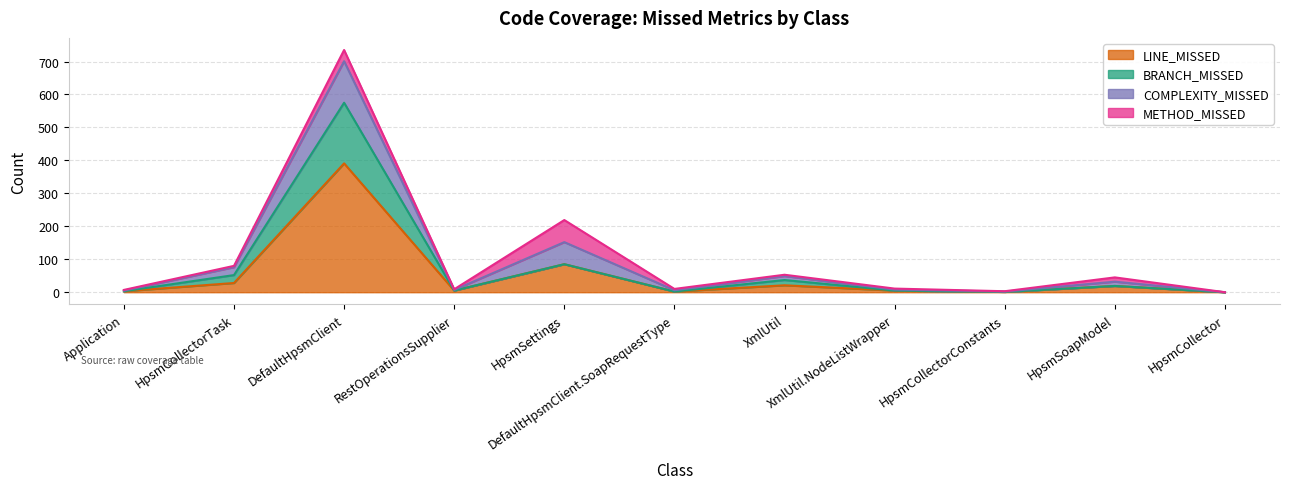

What position from the right is HpsmCollectorConstants?

3